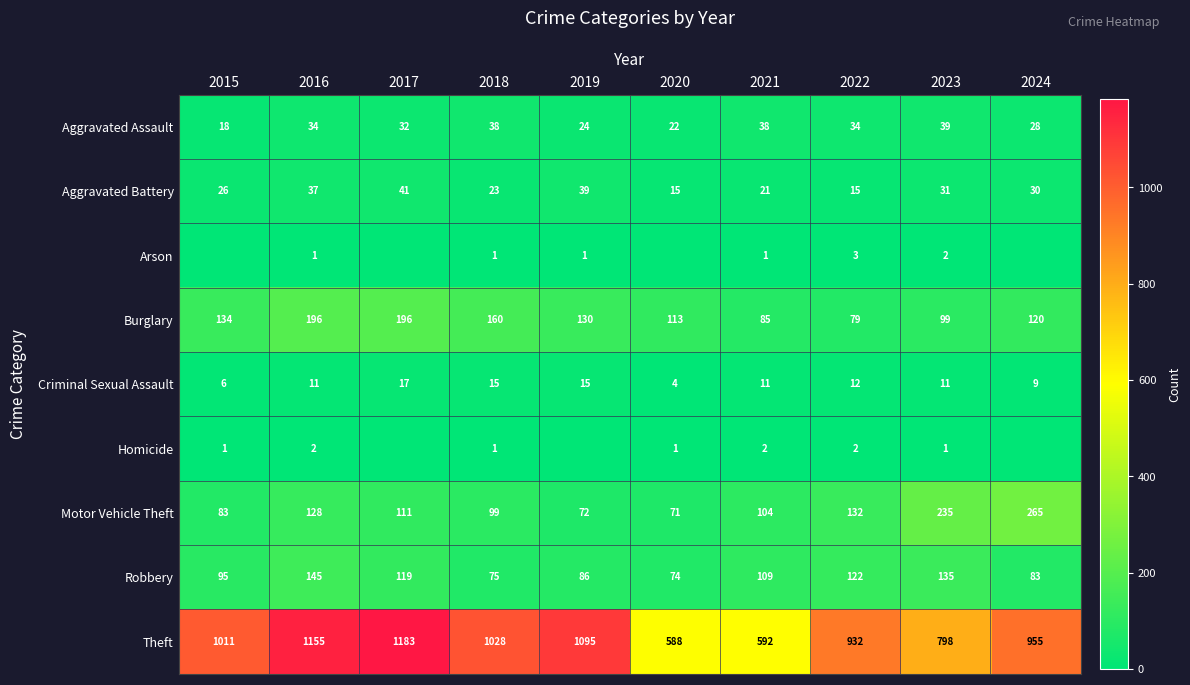

What value does the Theft series have at 2016?

1155